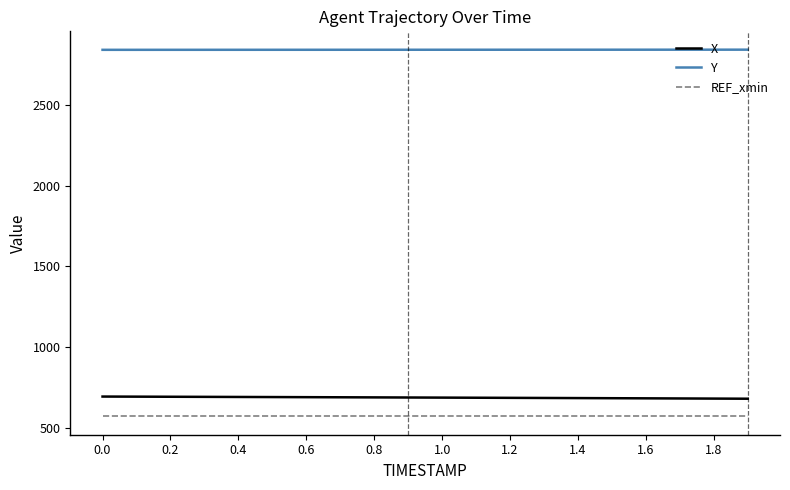

What is the greatest value displayed?

2842.3